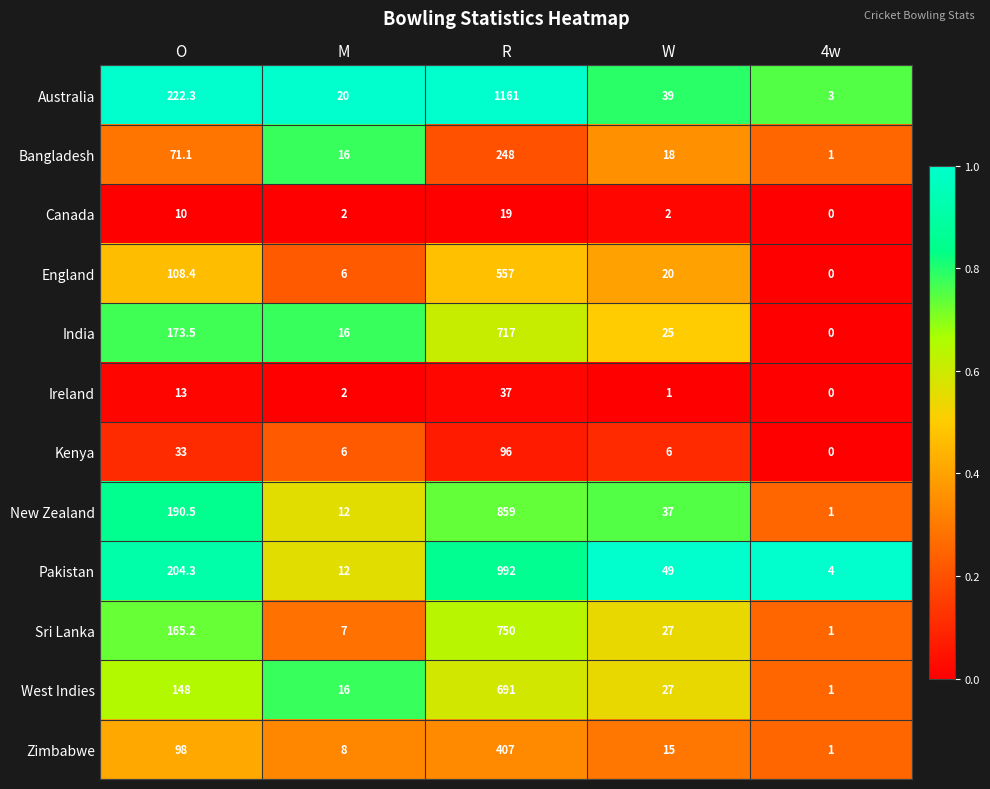

At which label does Kenya reach its minimum?

4w